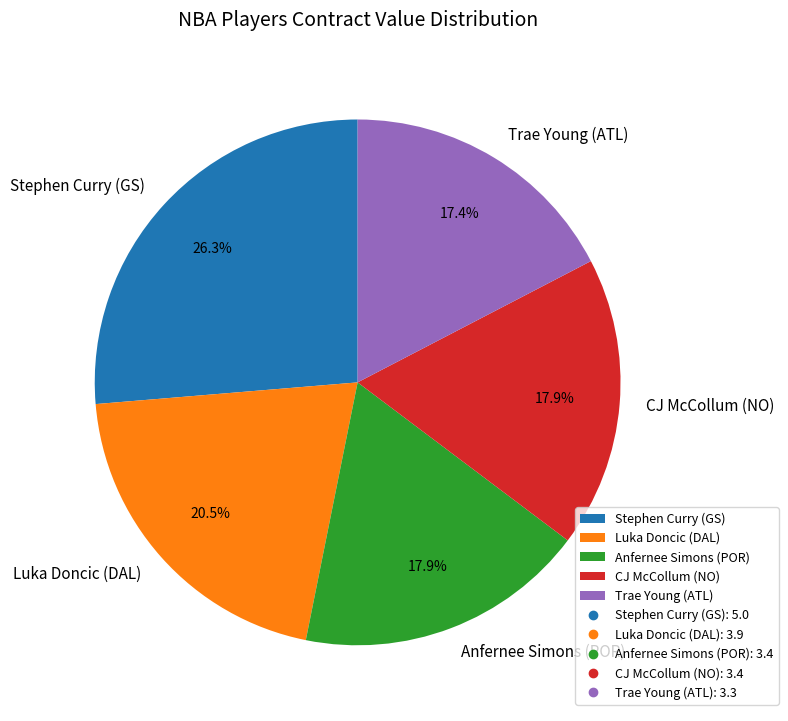

How many slices are in this pie chart?

5